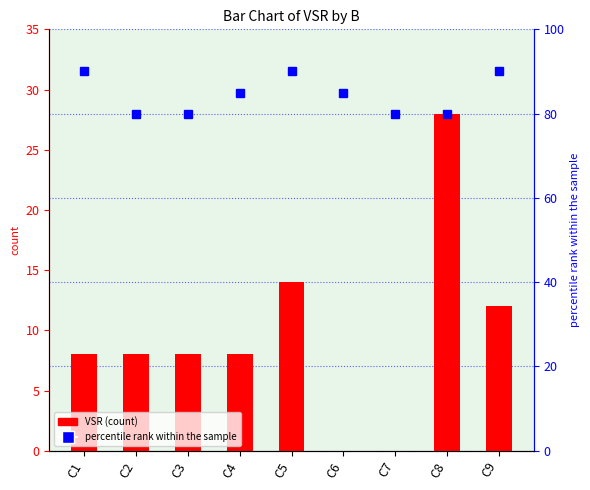

Rank the categories by value from highest to lowest.

C8, C5, C9, C1, C2, C3, C4, C6, C7